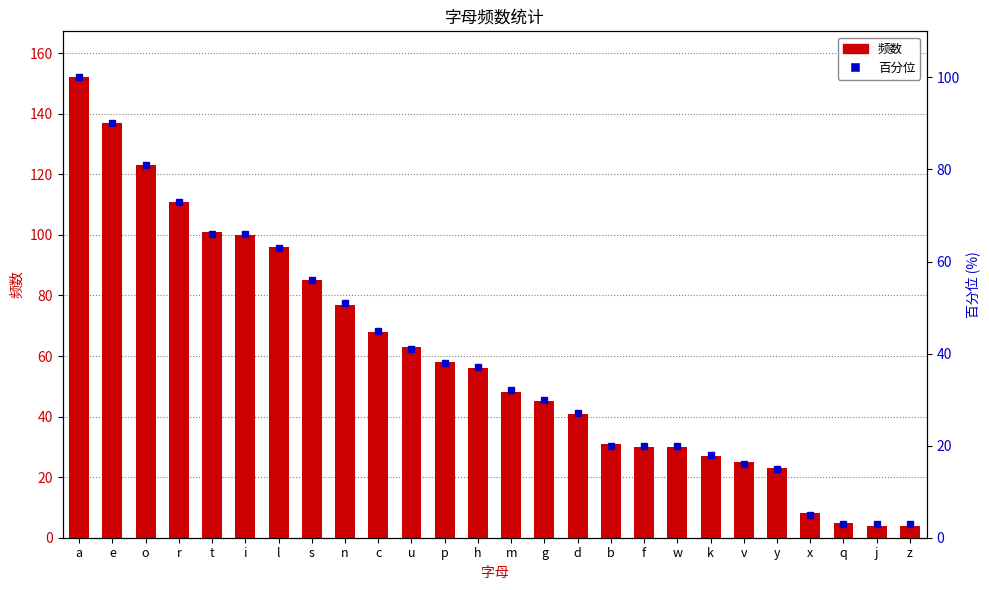

Are the bars grouped side by side (vs. stacked)?

Yes